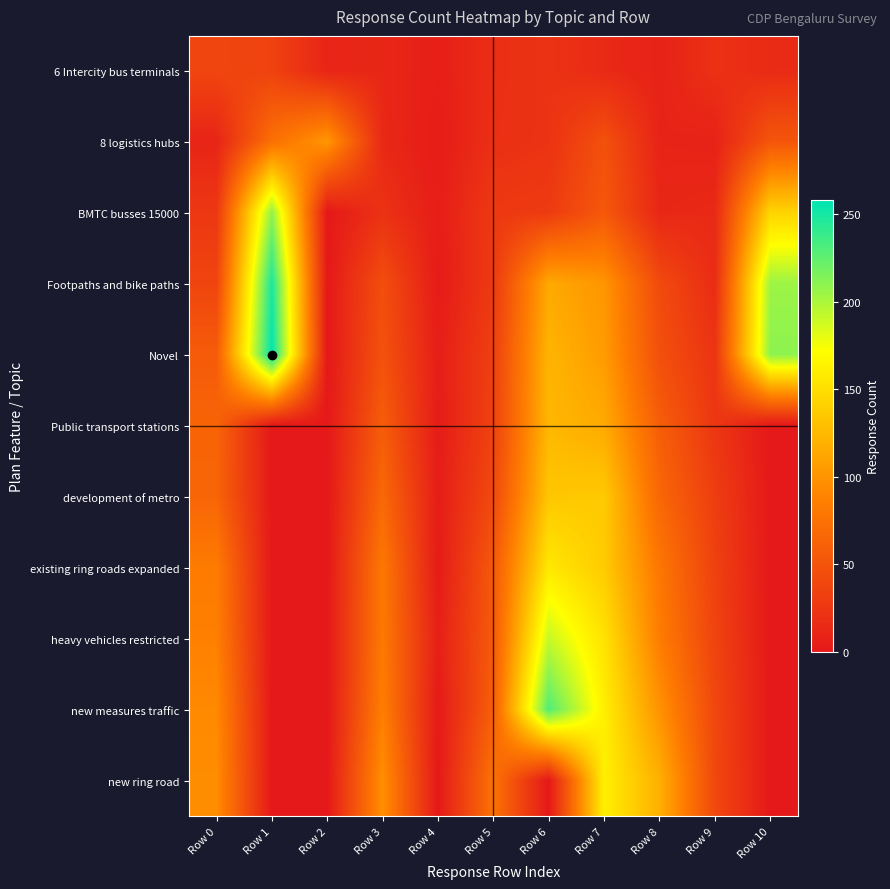

Reading right to left, transcribe all the data shown in this chart.

6 Intercity bus terminals: Row 10=15	Row 9=20	Row 8=8	Row 7=14	Row 6=22	Row 5=18	Row 4=5	Row 3=12	Row 2=10	Row 1=35	Row 0=38
8 logistics hubs: Row 10=51	Row 9=8	Row 8=9	Row 7=47	Row 6=22	Row 5=19	Row 4=3	Row 3=13	Row 2=102	Row 1=73	Row 0=10
BMTC busses 15000: Row 10=143	Row 9=14	Row 8=12	Row 7=53	Row 6=29	Row 5=27	Row 4=4	Row 3=21	Row 2=0	Row 1=209	Row 0=26
Footpaths and bike paths: Row 10=205	Row 9=16	Row 8=42	Row 7=101	Row 6=114	Row 5=28	Row 4=2	Row 3=45	Row 2=0	Row 1=249	Row 0=37
Novel: Row 10=210	Row 9=23	Row 8=46	Row 7=105	Row 6=122	Row 5=33	Row 4=5	Row 3=48	Row 2=0	Row 1=258	Row 0=56
Public transport stations: Row 10=0	Row 9=25	Row 8=58	Row 7=115	Row 6=124	Row 5=35	Row 4=3	Row 3=57	Row 2=0	Row 1=0	Row 0=63
development of metro: Row 10=0	Row 9=31	Row 8=66	Row 7=136	Row 6=134	Row 5=41	Row 4=4	Row 3=67	Row 2=0	Row 1=0	Row 0=64
existing ring roads expanded: Row 10=0	Row 9=34	Row 8=79	Row 7=137	Row 6=157	Row 5=54	Row 4=2	Row 3=80	Row 2=0	Row 1=0	Row 0=83
heavy vehicles restricted: Row 10=0	Row 9=36	Row 8=84	Row 7=153	Row 6=191	Row 5=55	Row 4=6	Row 3=81	Row 2=0	Row 1=0	Row 0=86
new measures traffic: Row 10=0	Row 9=39	Row 8=99	Row 7=161	Row 6=230	Row 5=59	Row 4=1	Row 3=85	Row 2=0	Row 1=0	Row 0=93
new ring road: Row 10=0	Row 9=40	Row 8=119	Row 7=162	Row 6=0	Row 5=75	Row 4=0	Row 3=97	Row 2=0	Row 1=0	Row 0=95